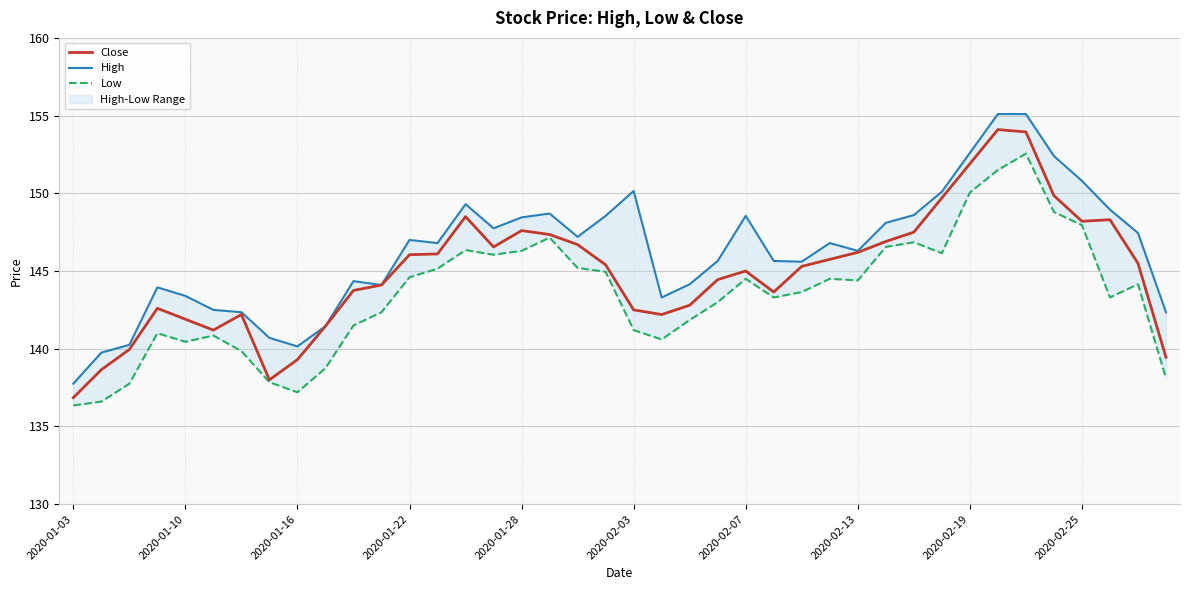

Rank the series at 31 from lowest to highest value.

Low, Close, High